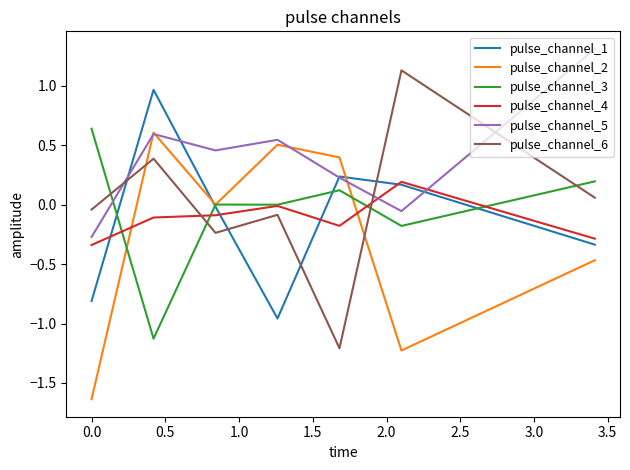

How many times do pulse_channel_6 and pulse_channel_2 cross each other?

2